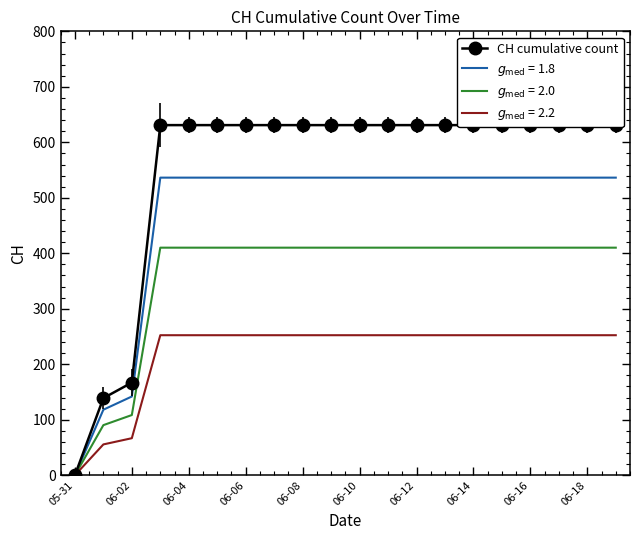

Reading right to left, transcribe all the data shown in this chart.

631	631	631	631	631	631	631	631	631	631	631	631	631	631	631	631	631	167	139	0